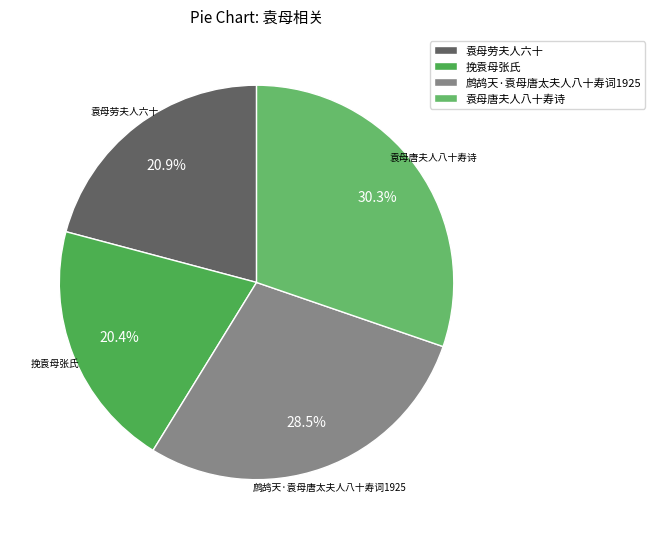

Approximately how many times larger is the value at 挽袁母张氏 compared to 袁母劳夫人六十?

1.0